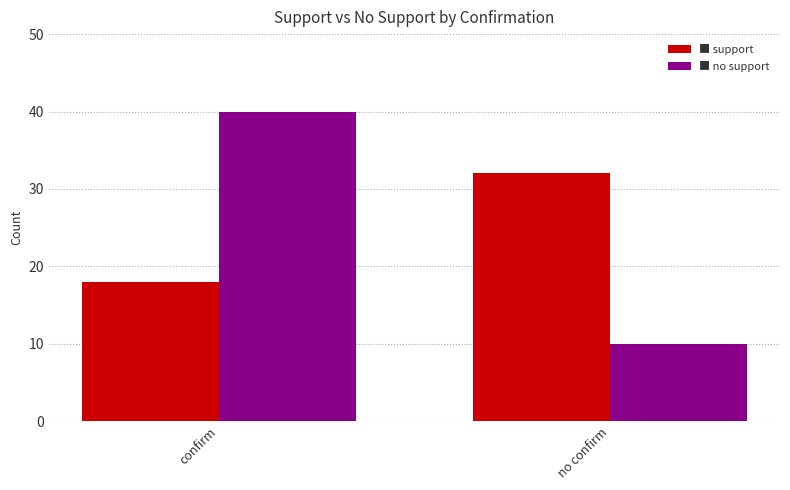

What is the spread (max minus min) of values at no confirm?

22